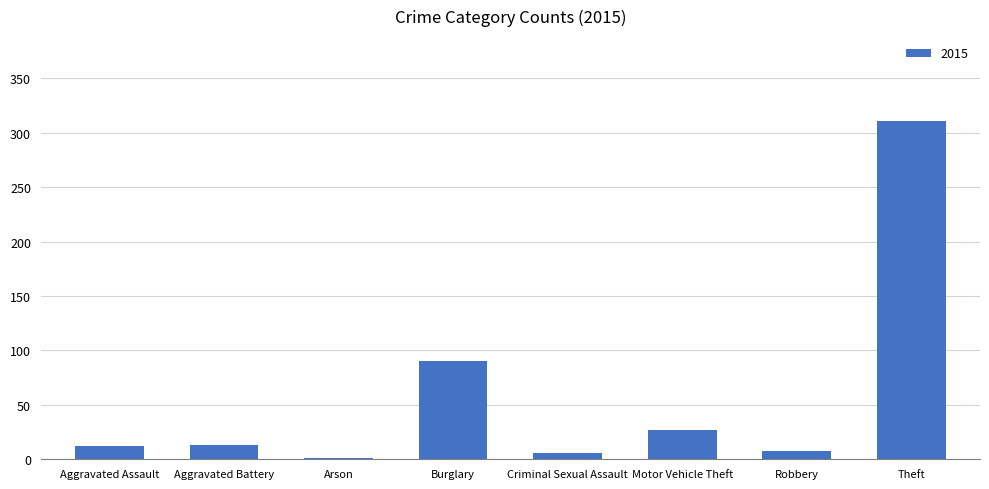

The value at Motor Vehicle Theft is 27. True or false?

True